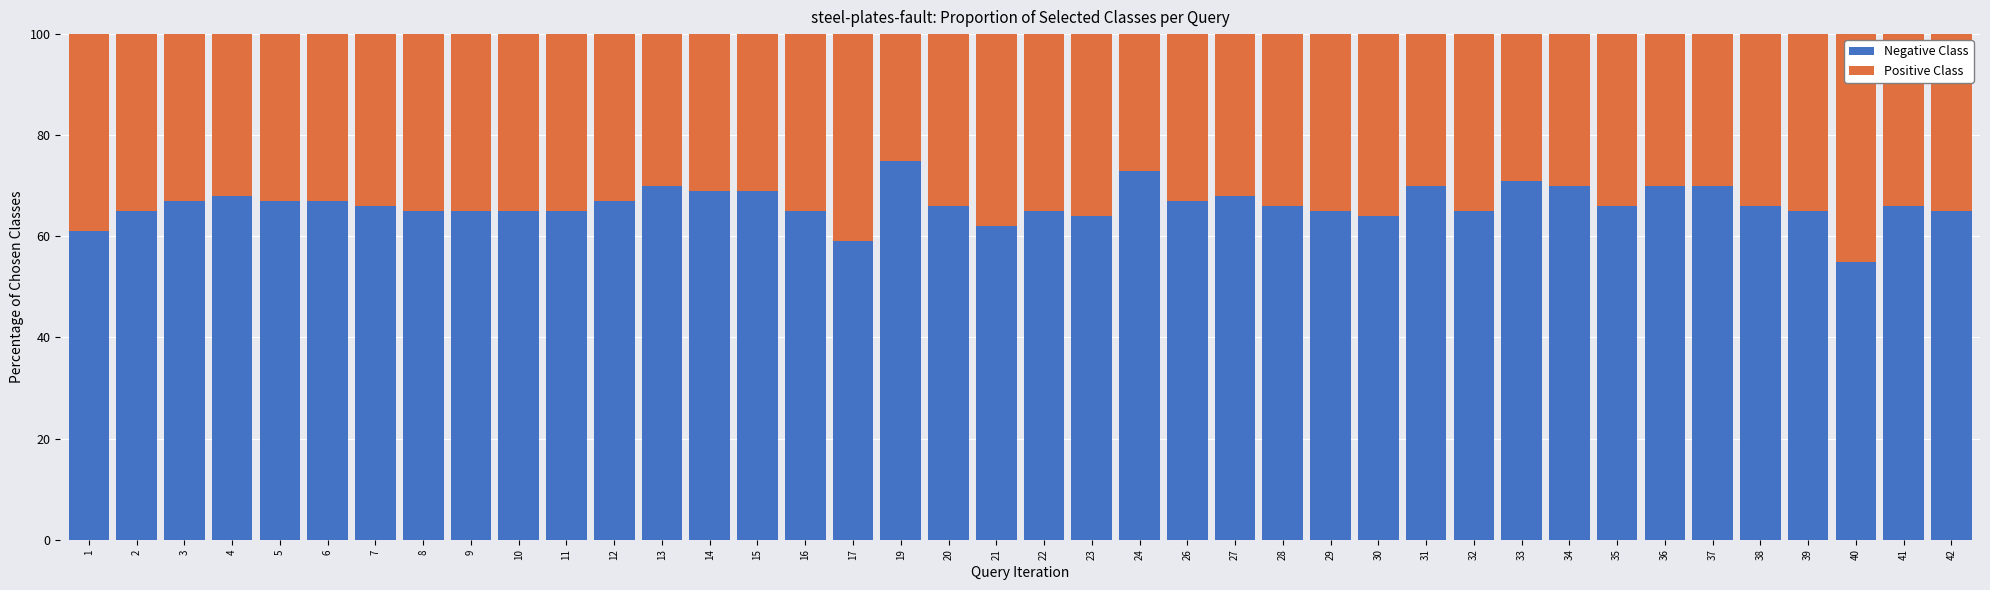

Which category has the highest value in the Negative Class series?

19